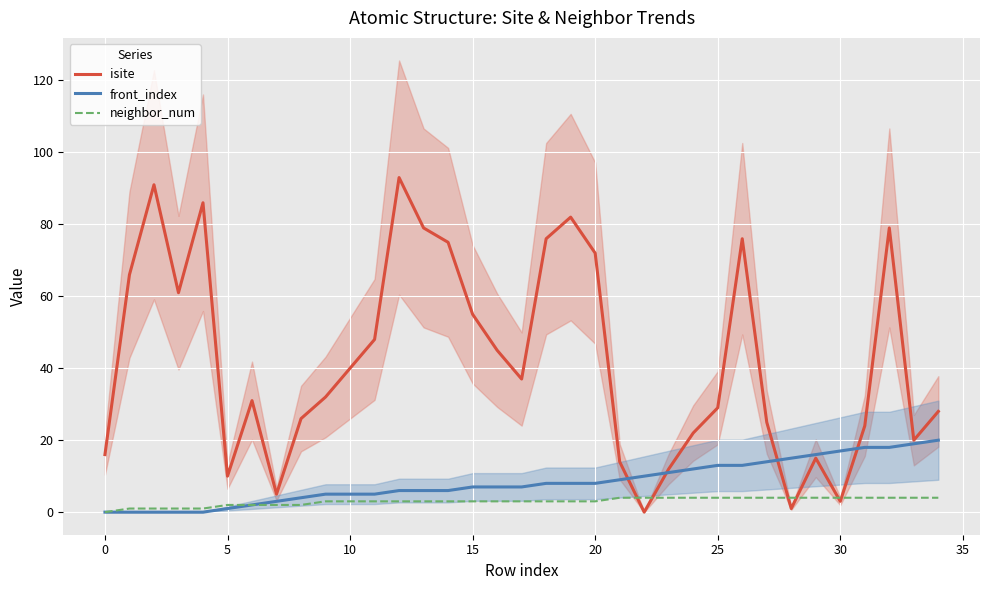

At which category is the sum across all series the highest?

12